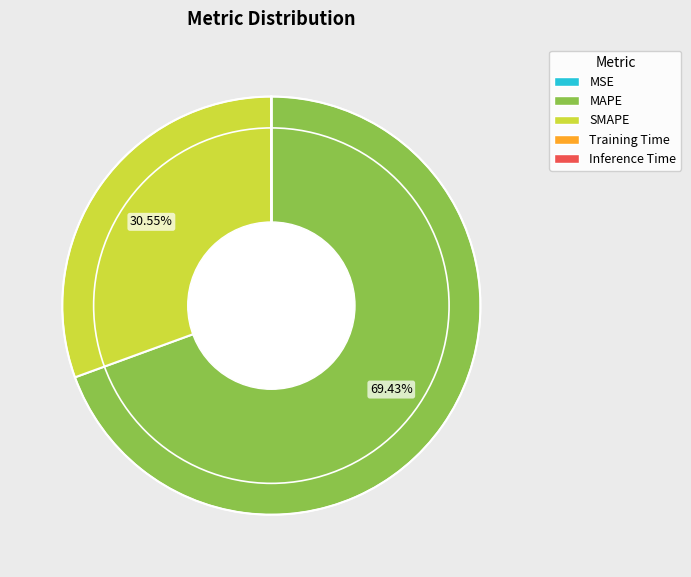

Combined, do MAPE and SMAPE account for over 50%?

Yes